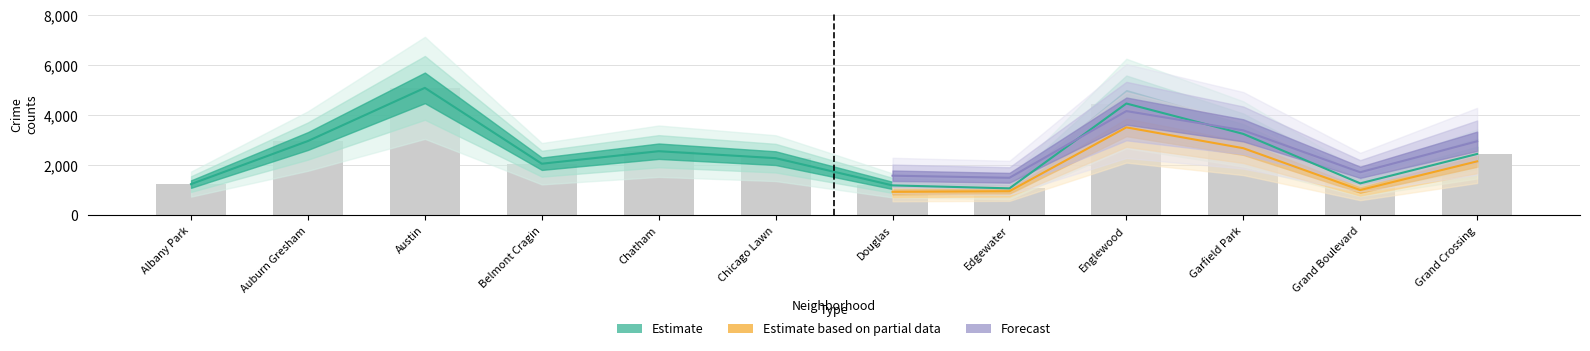

The value of 2023 at Belmont Cragin is 2164. True or false?

True